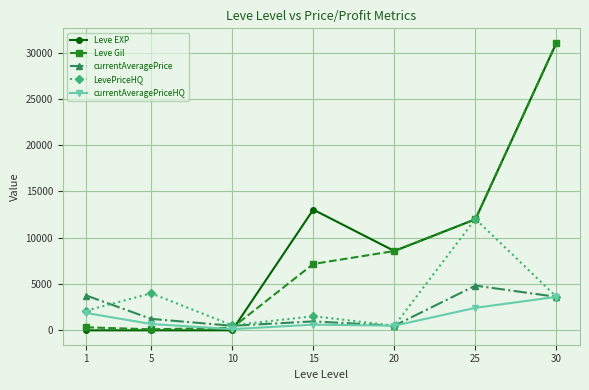

Where is the first local maximum for LevePriceHQ?

5